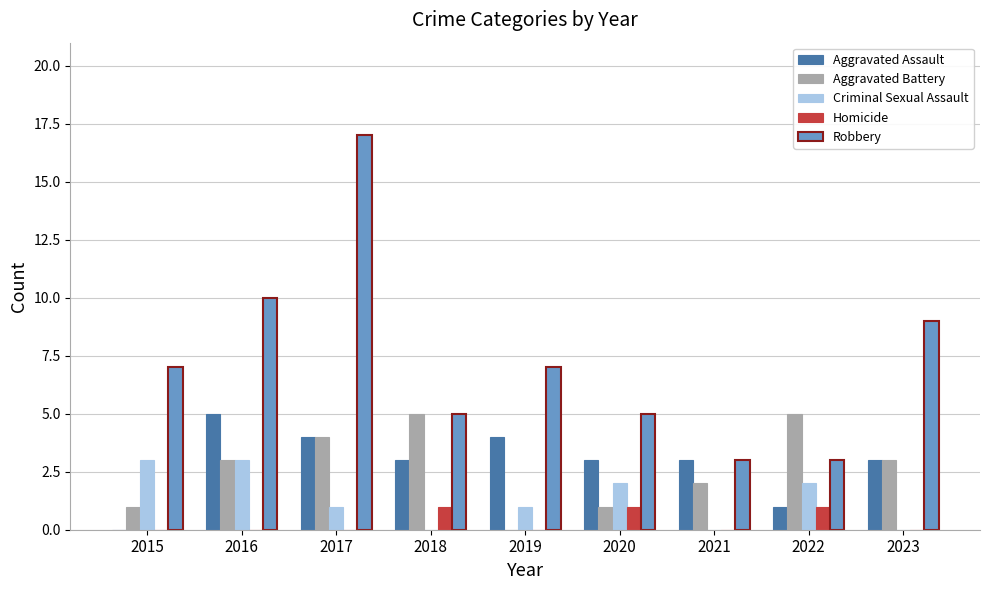

What is the spread (max minus min) of values at 2020?

4